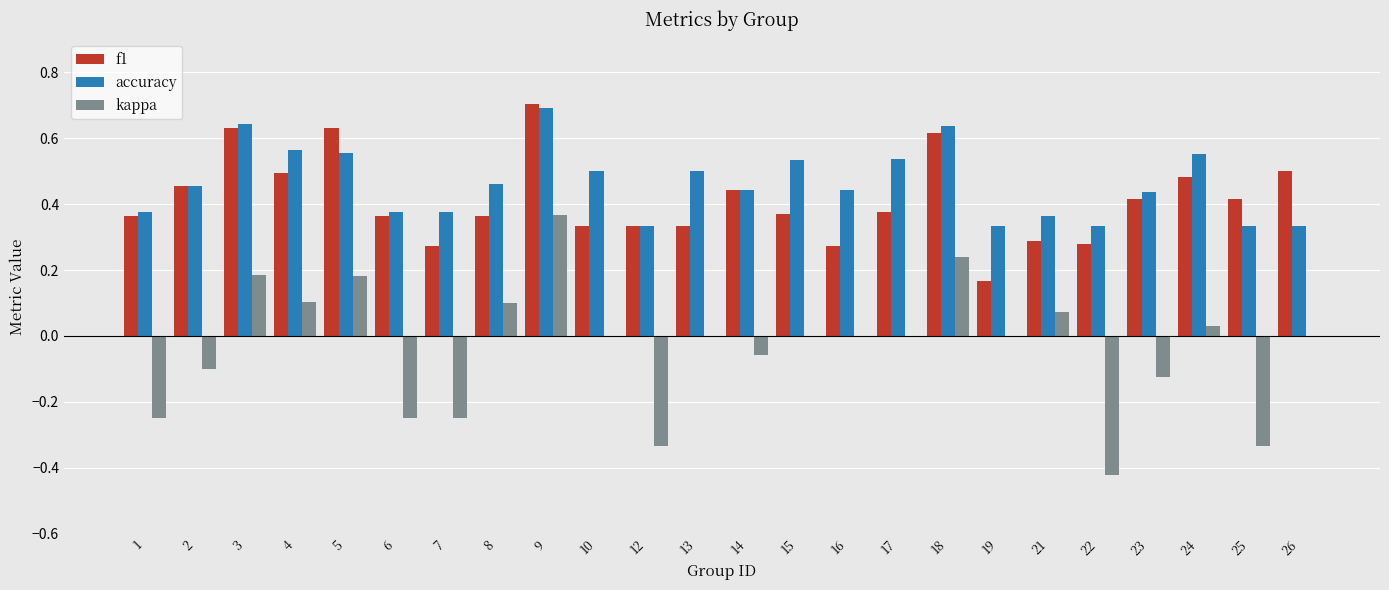

The kappa series shows 0.0 at 19. True or false?

True